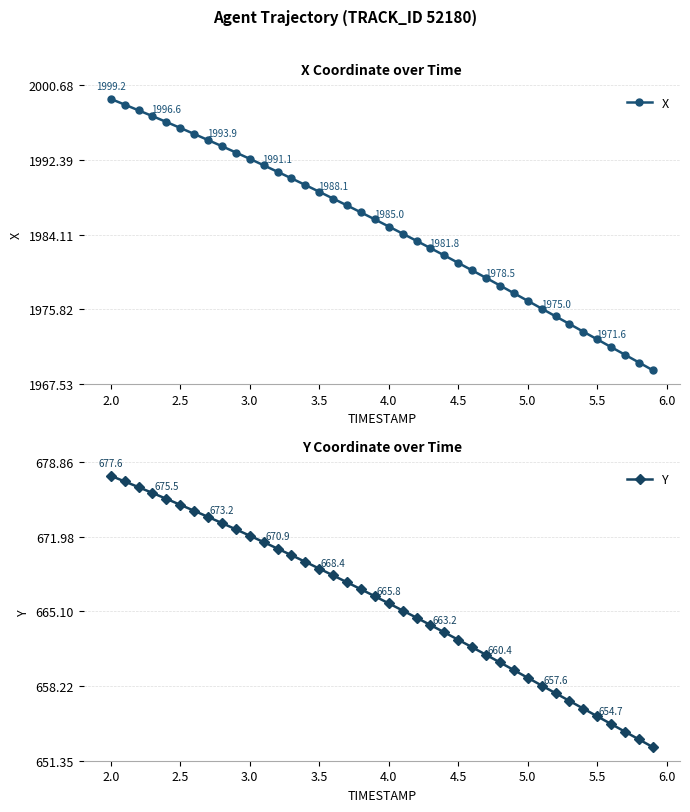

Where does the X series first go above 1985?

2.0